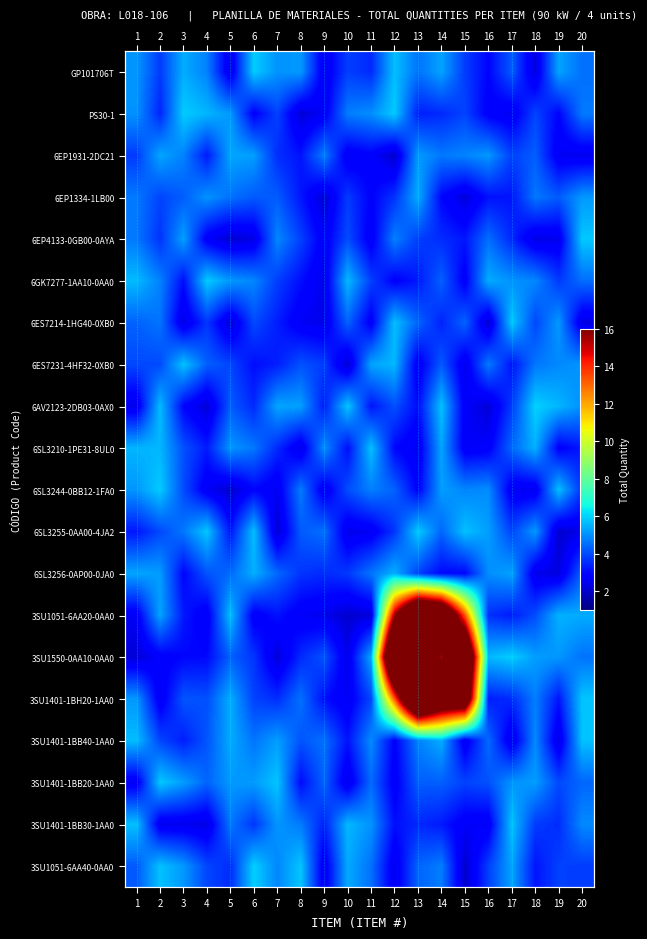

Where is 3SU1051-6AA20-0AA0 nearest to the value 12?

15